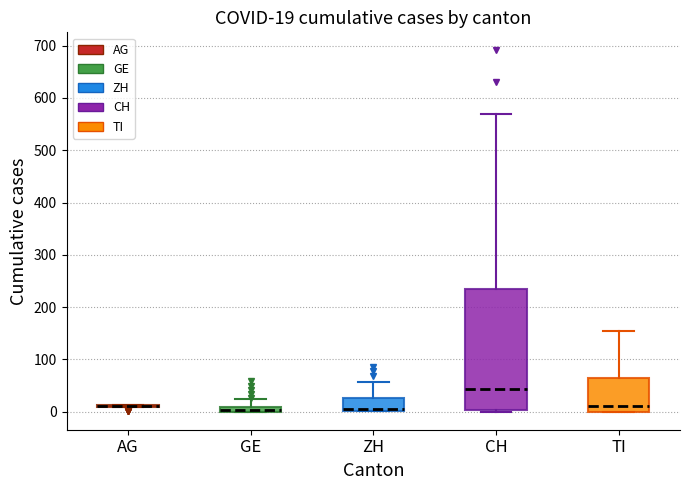

Comparing the boxes themselves (not the whiskers), which one is the tallest?

CH